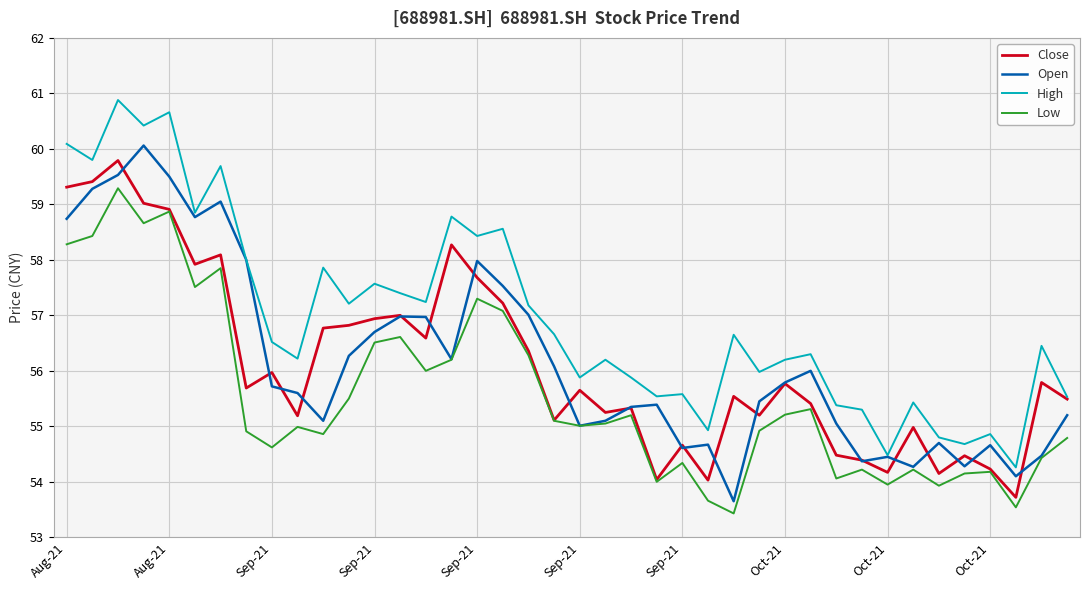

True or false: High and Low intersect in this chart.

False